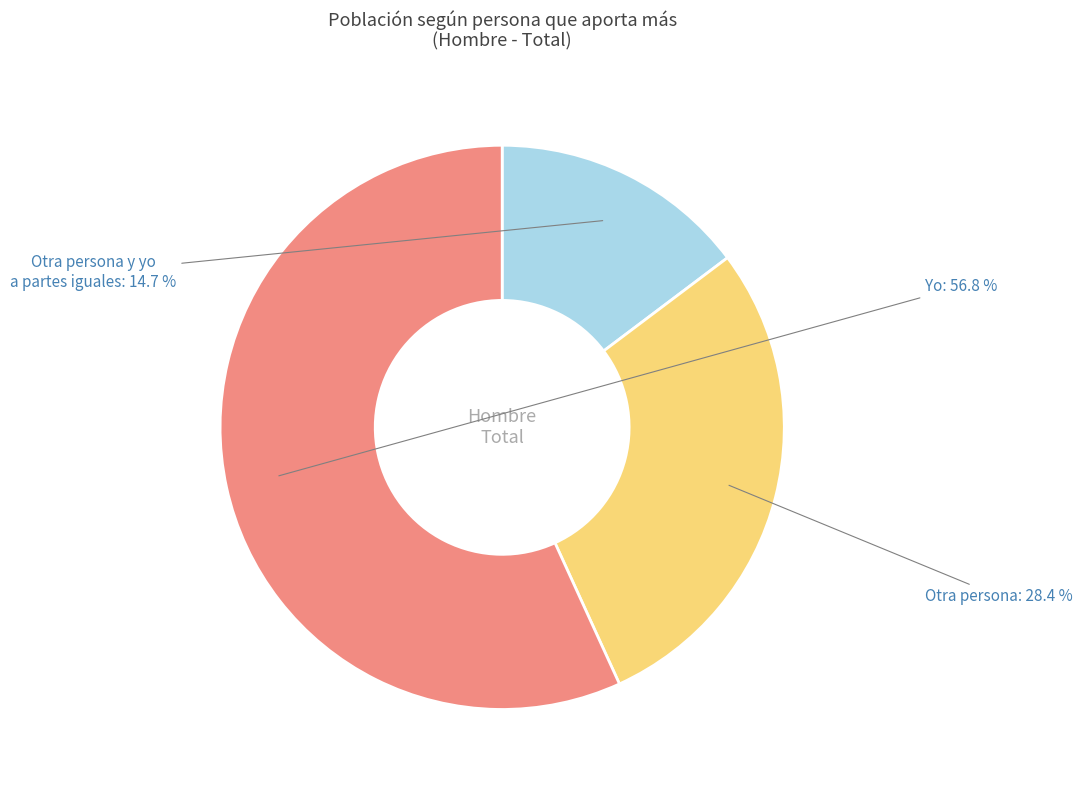

How many segments does this pie chart have?

3